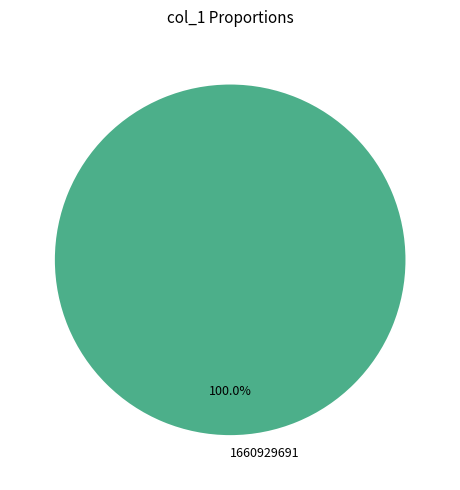

Does any single category account for the majority?

Yes